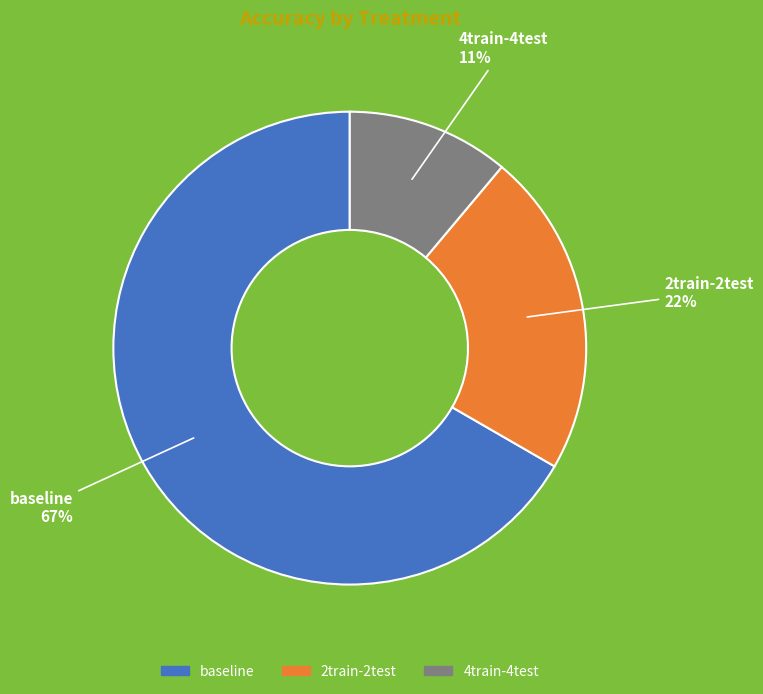

Is it true that 2train-2test is 22% of the pie?

True